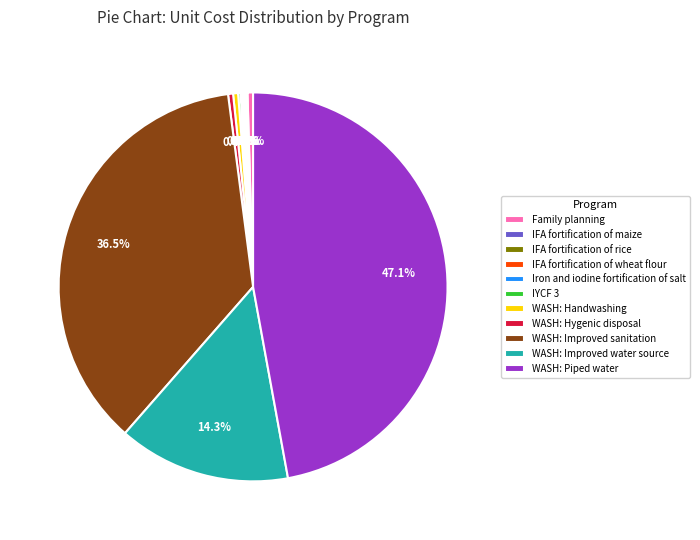

Between WASH: Handwashing and WASH: Improved water source, which is larger?

WASH: Improved water source